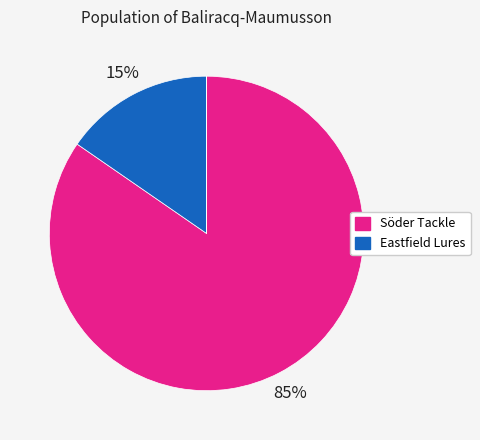

Is there any slice that represents more than half of the pie?

Yes